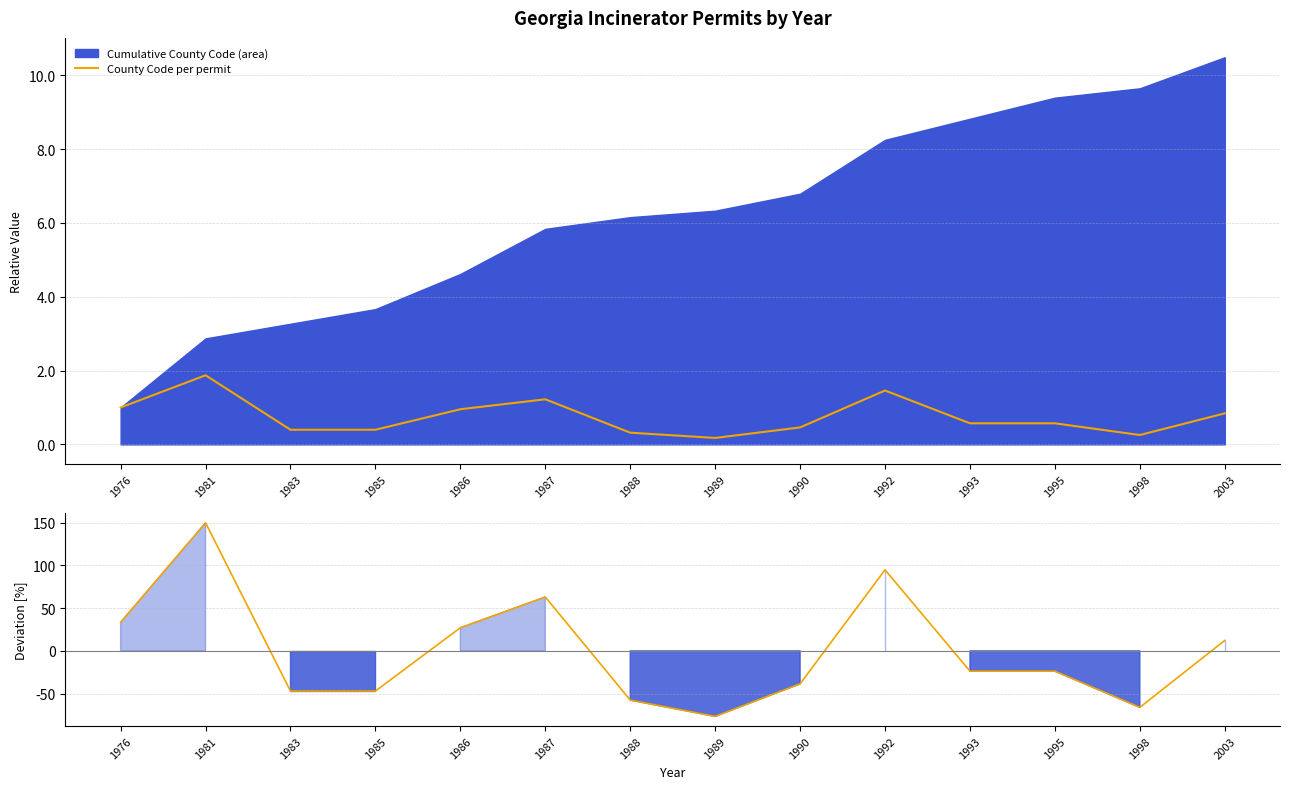

At which category does County Code deviation (%) reach its first local valley?

1989